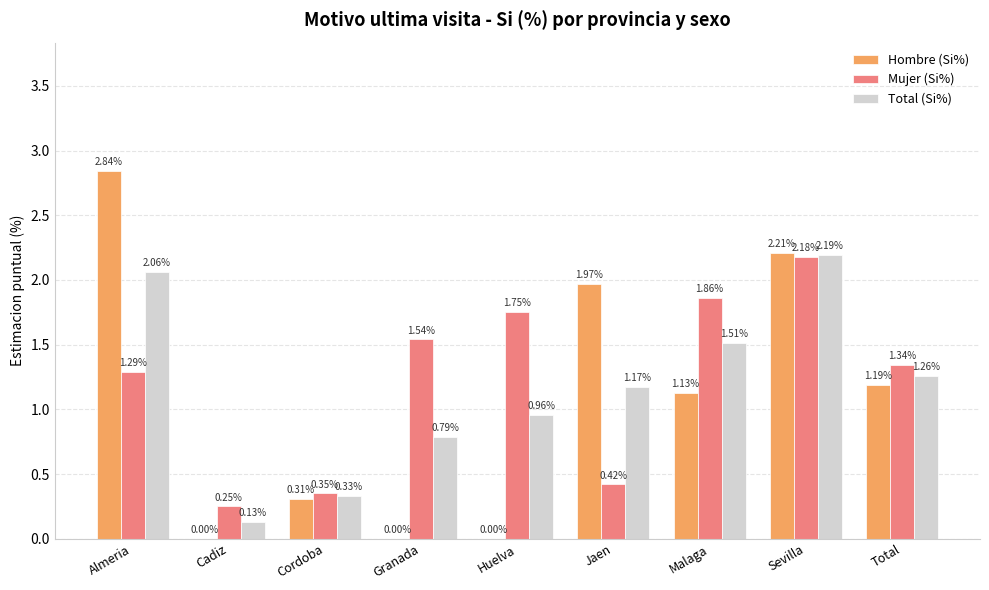

Count the number of categories in the chart.

9